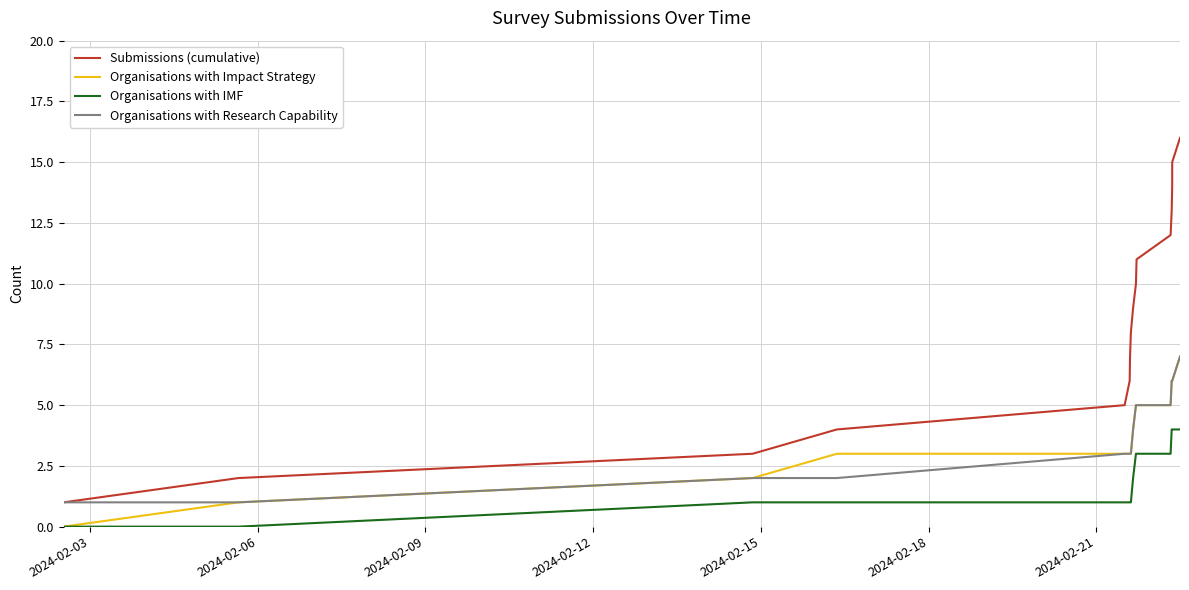

True or false: Organisations with Impact Strategy and Submissions (cumulative) intersect in this chart.

False